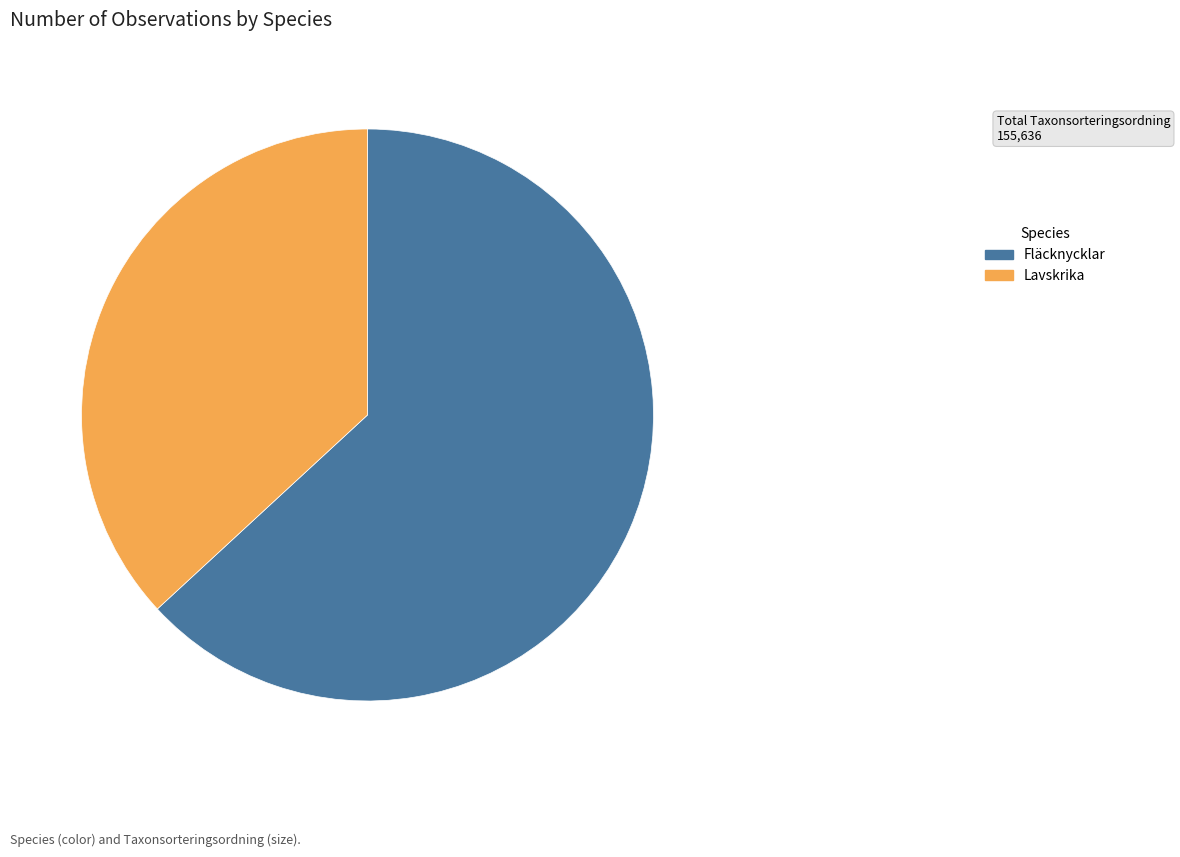

Does any single category account for the majority?

Yes